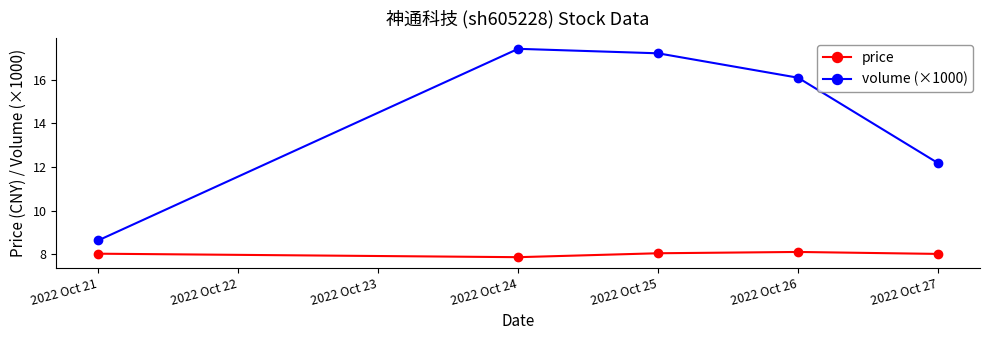

What is the difference between the price values at 2022 Oct 24 and 2022 Oct 21?

0.2